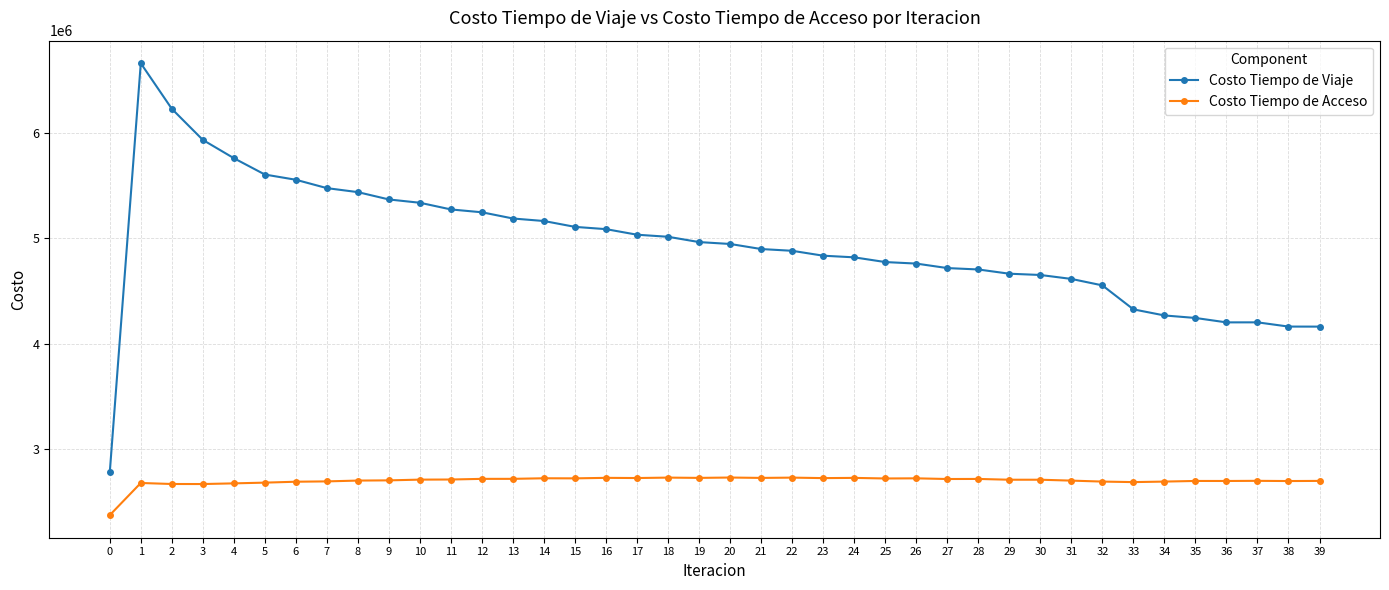

The Costo Tiempo de Acceso series shows 746767.7 at 0. True or false?

False